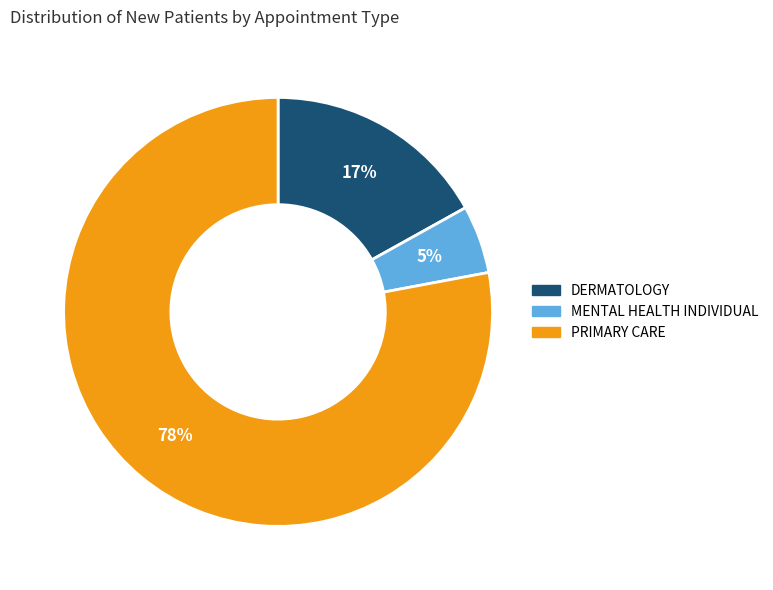

Do MENTAL HEALTH INDIVIDUAL and DERMATOLOGY together represent more than half of the pie?

No